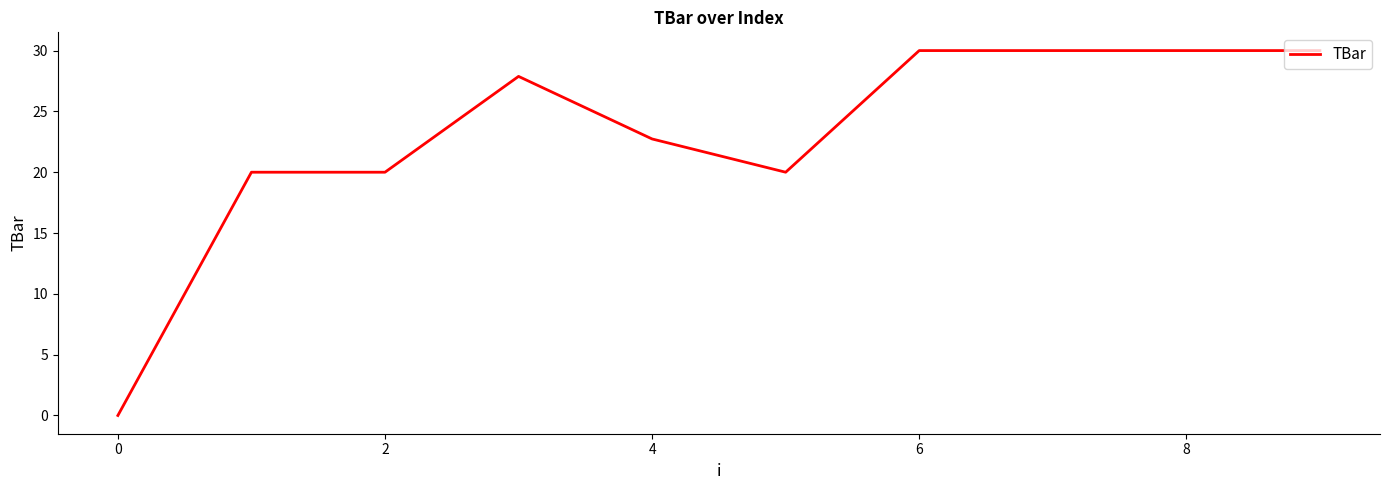

What is the greatest value displayed?

30.0